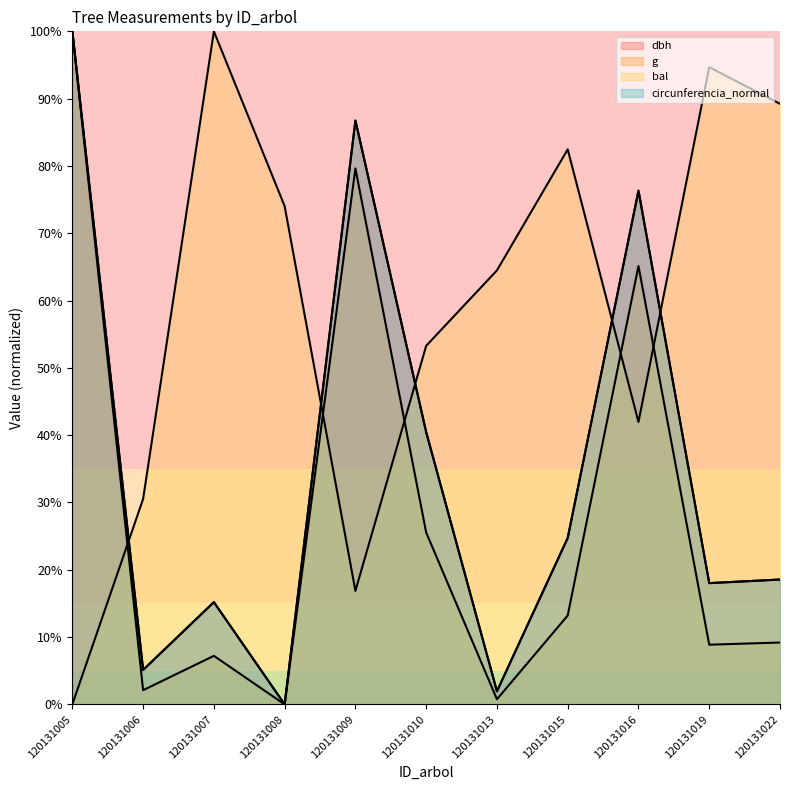

List the labels in order of dbh value, largest first.

120131005, 120131009, 120131016, 120131010, 120131015, 120131022, 120131019, 120131007, 120131006, 120131013, 120131008